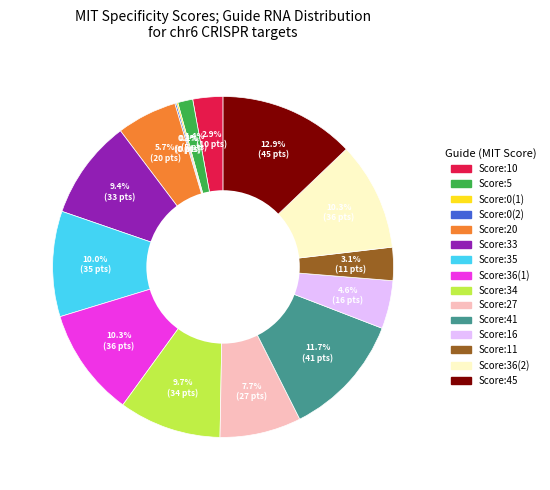

What percentage is the Score:10 slice, to the nearest percent?

3%